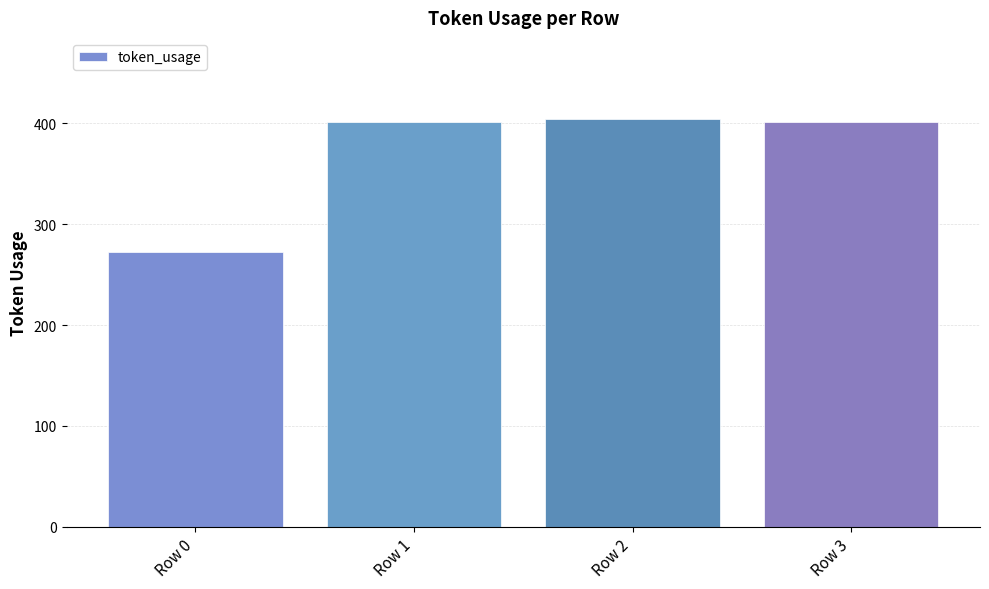

What is the sum of the values at Row 1 and Row 0?

674